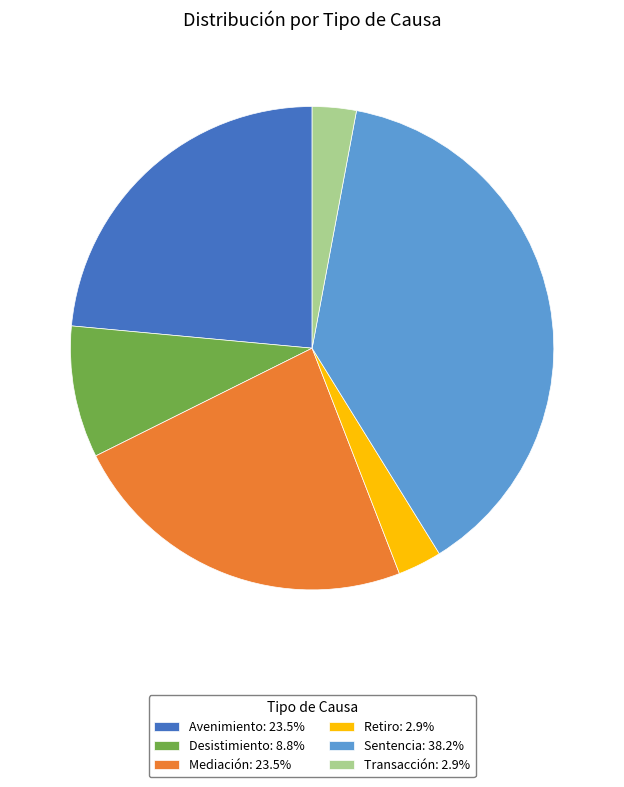

Does Sentencia account for over 50% of the chart?

No